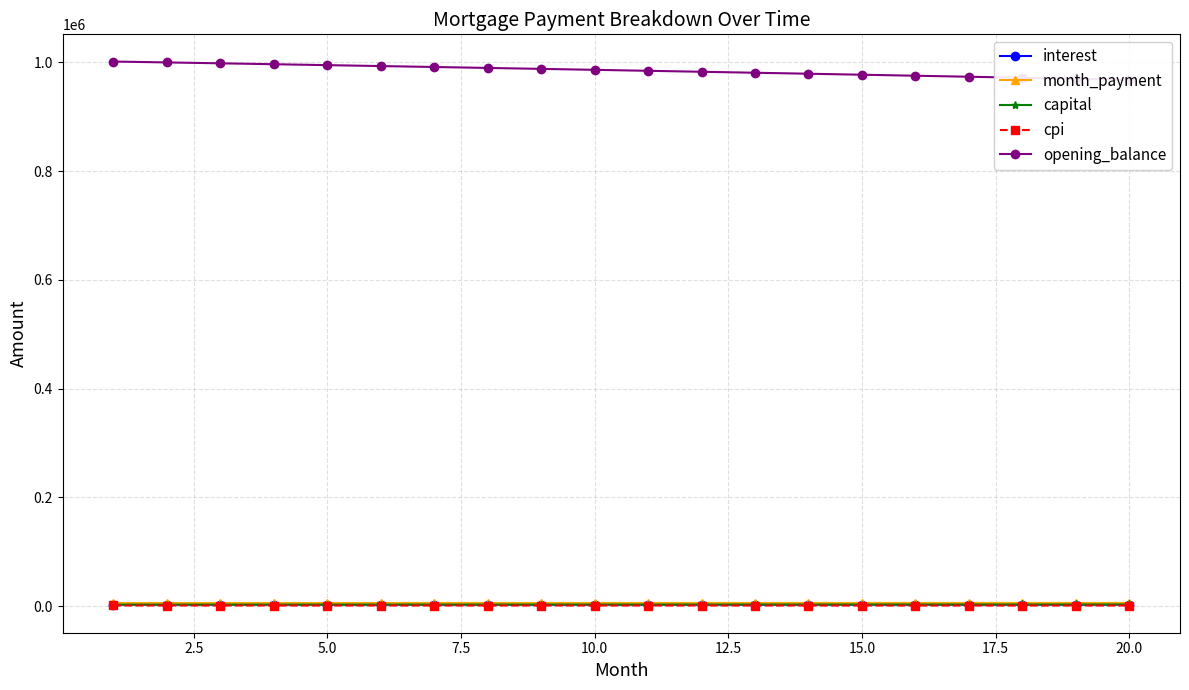

Is the value of cpi at 18 greater than the value of interest at 2.5?

No